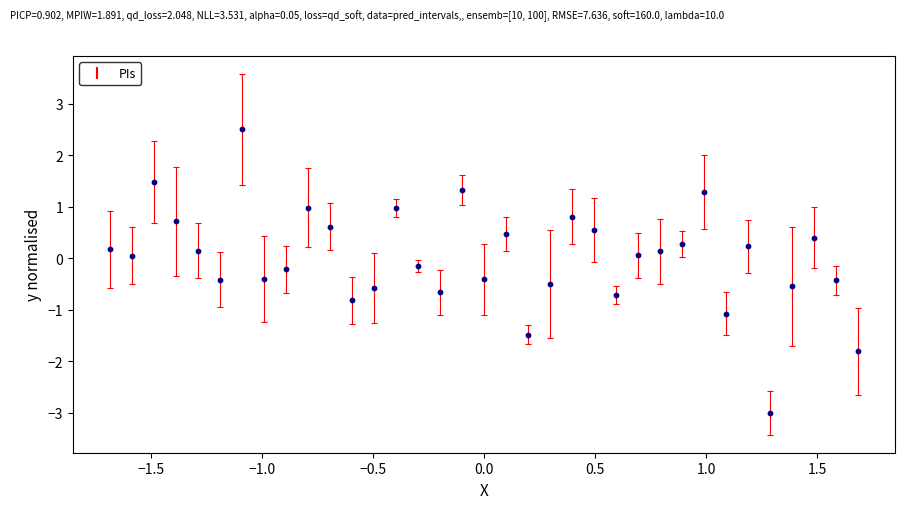

What is the range of X values (max minus min)?

3.4